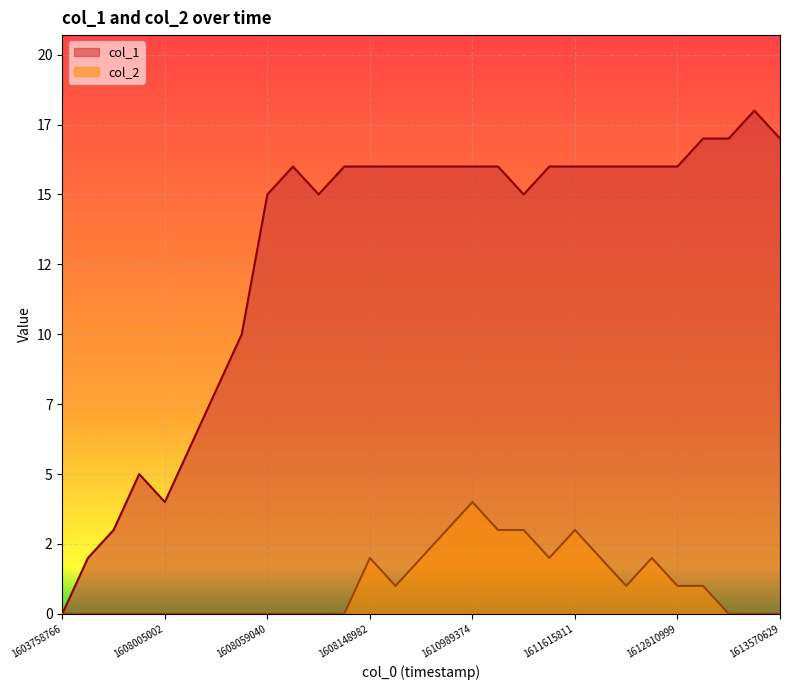

True or false: col_2 and col_1 cross at least once.

False